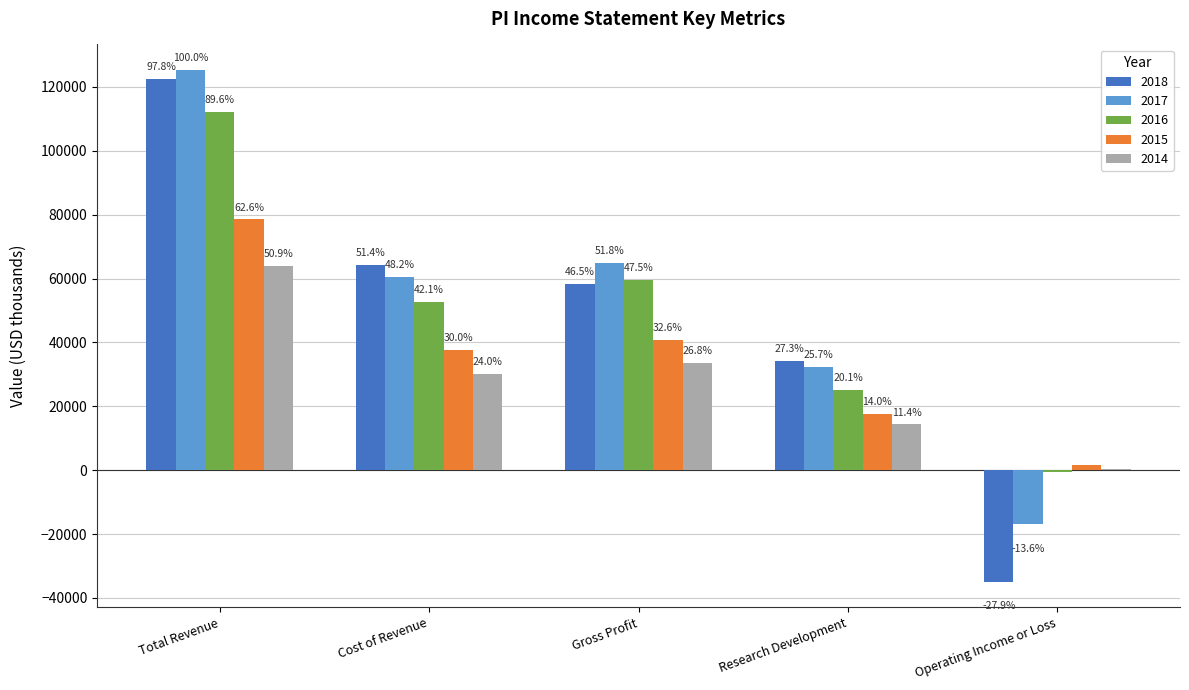

True or false: 2017 has a value of -17000 at Operating Income or Loss.

True